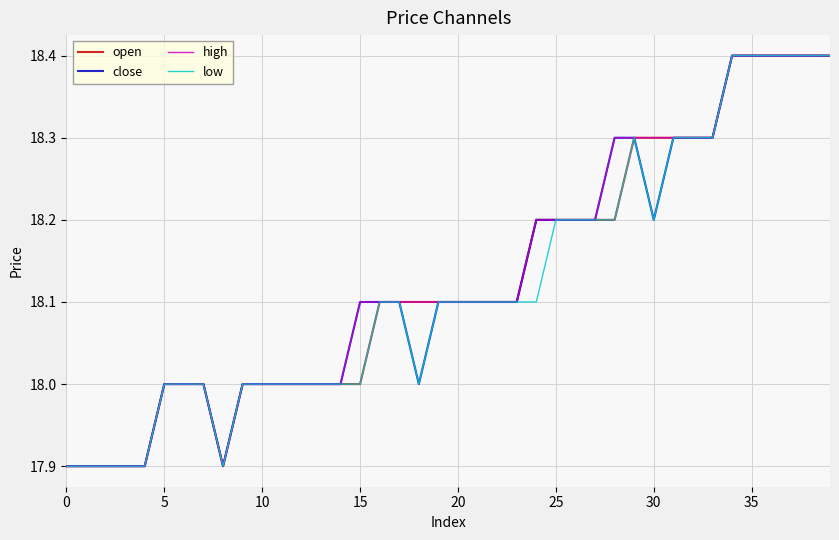

What is the minimum value shown in the chart?

17.9